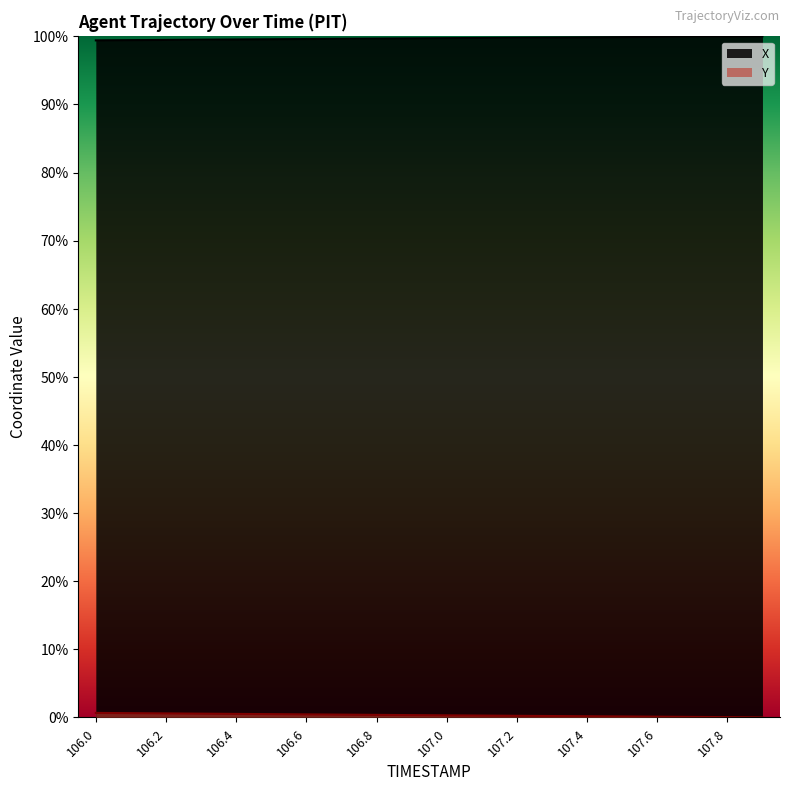

Which category has the lowest value in the Y series?

107.9